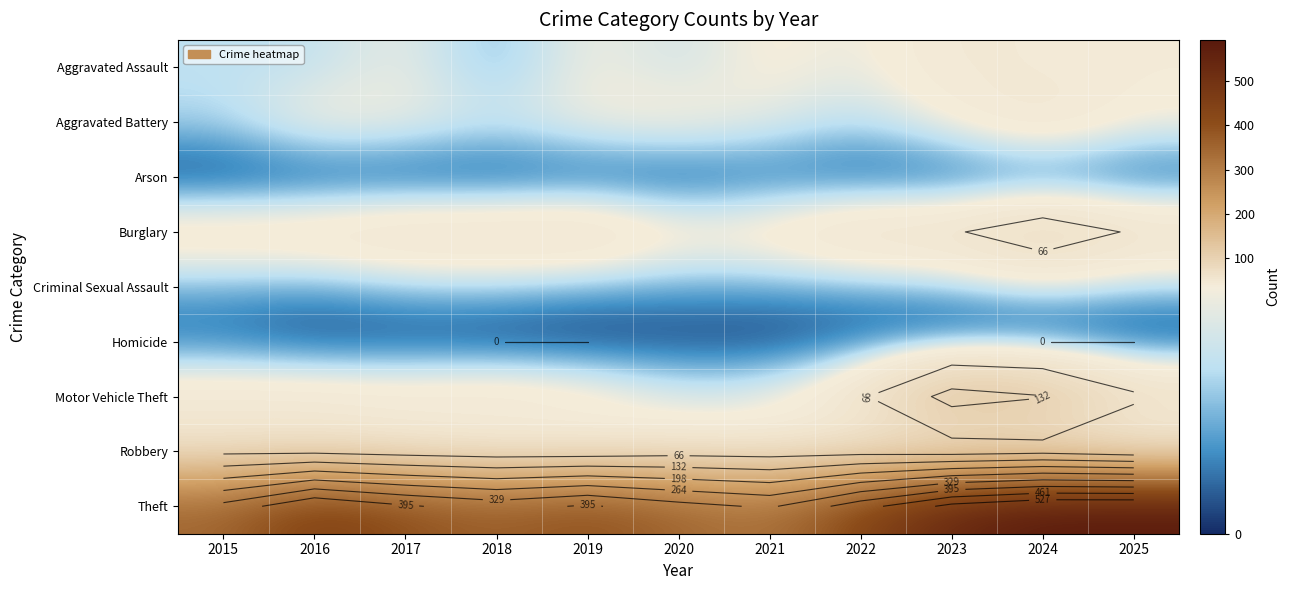

How many categories are shown in the chart?

11